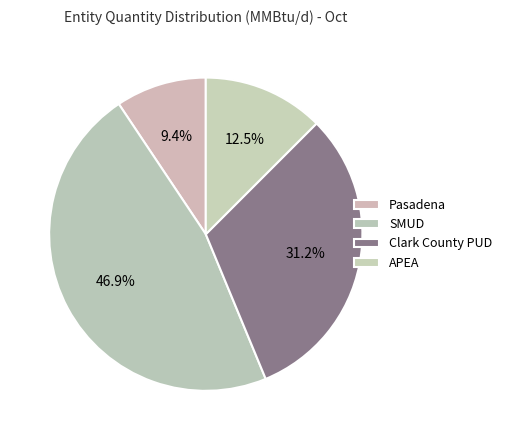

Is there any slice that represents more than half of the pie?

No